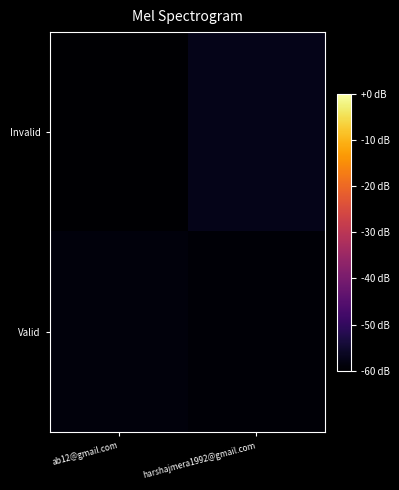

Which series has the largest total across all categories?

Invalid